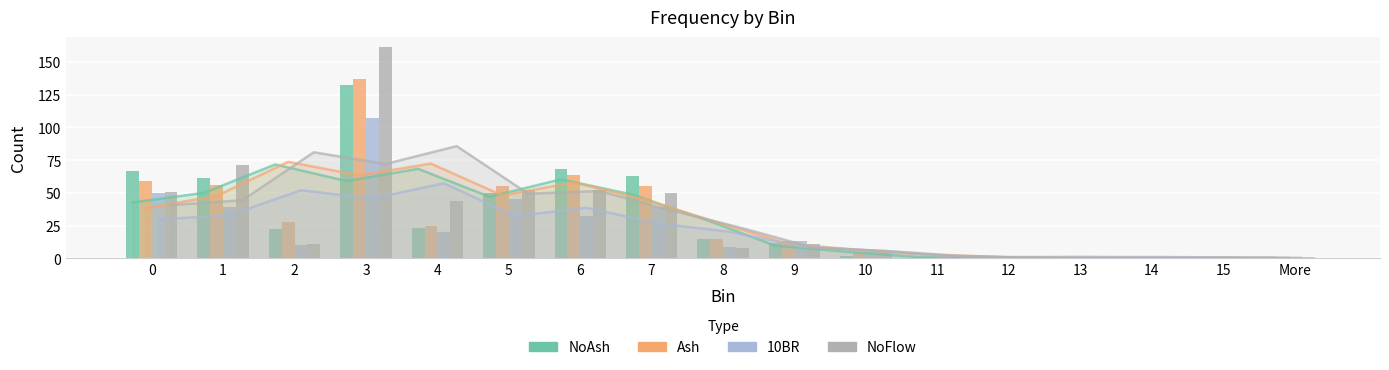

Which has a higher value, 13 or 2?

2